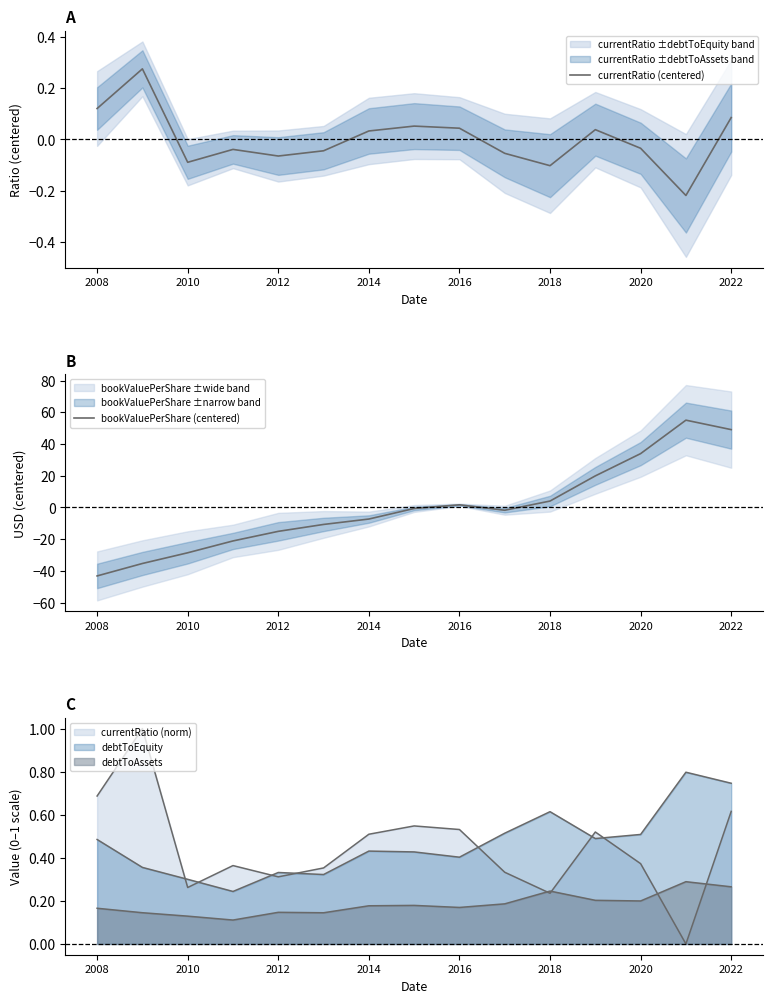

Rank the series at 2018 from highest to lowest value.

bookValuePerShare (centered), currentRatio (centered)